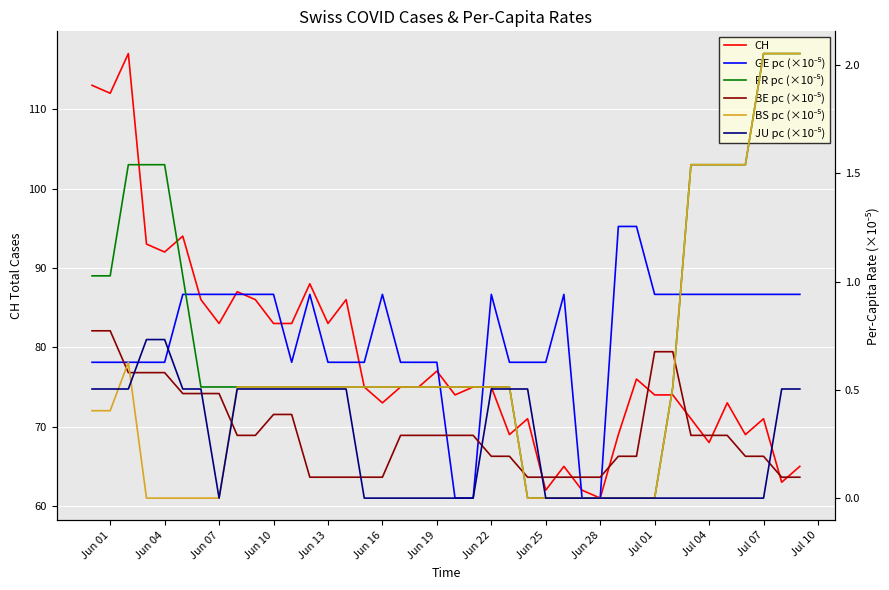

True or false: BE pc (×10⁻⁵) and CH cross at least once.

False